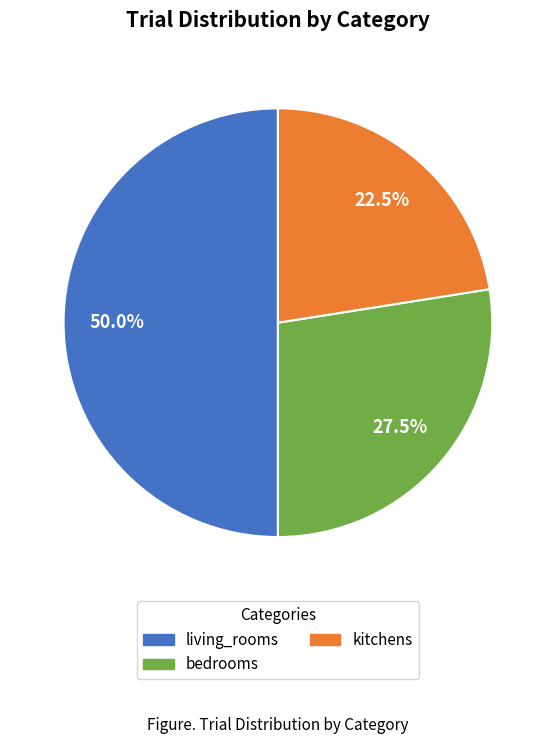

Rank the categories by value from lowest to highest.

kitchens, bedrooms, living_rooms